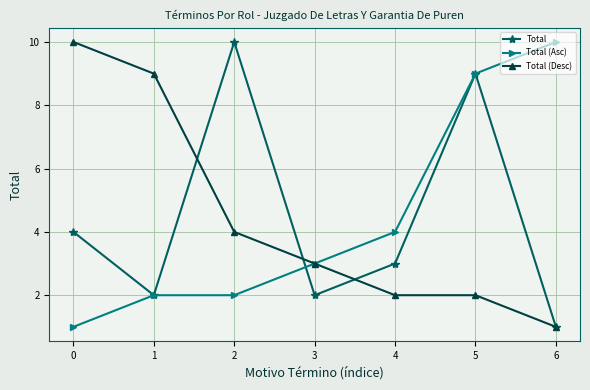

Is it true that Total (Desc) equals 6 at 2?

False